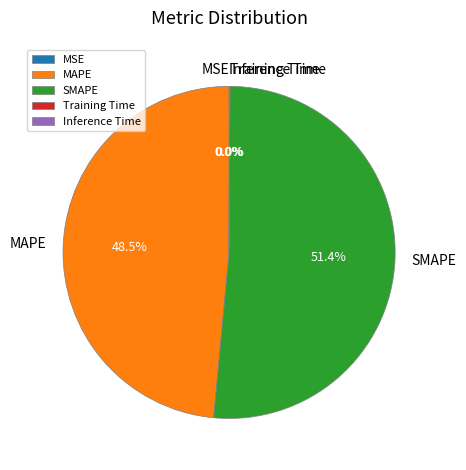

What is the largest slice in the pie chart?

SMAPE